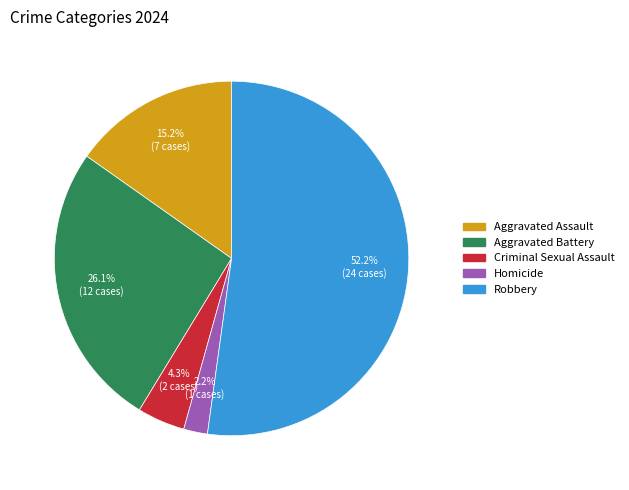

Do Aggravated Battery and Criminal Sexual Assault together represent more than half of the pie?

No